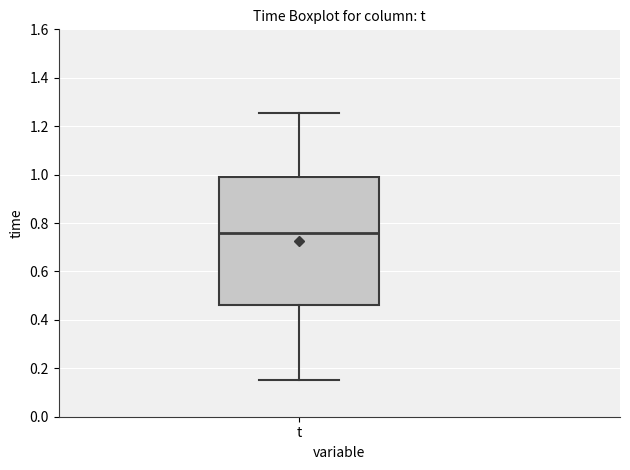

Read this box plot against the y-axis: the position of the median line, the range covered by the box, and the ends of both whiskers. The values are not printed on the chart, so give them approximately, as read against the axis.

median 0.76, box 0.46 to 1.00, whiskers 0.16 to 1.26